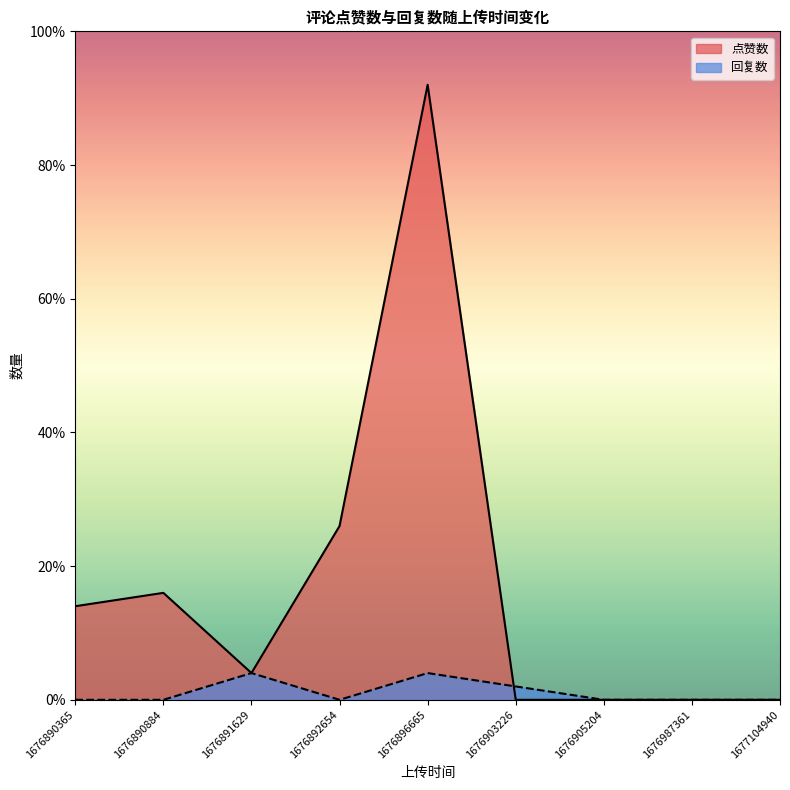

The 点赞数 series shows 0 at 1677104940. True or false?

True